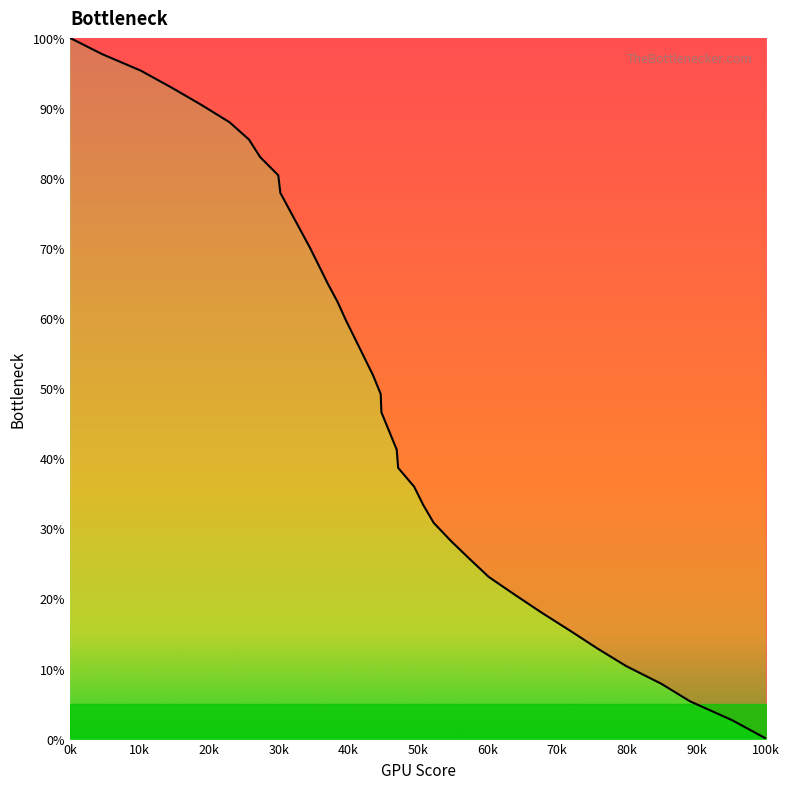

Does the chart have visible grid lines?

No